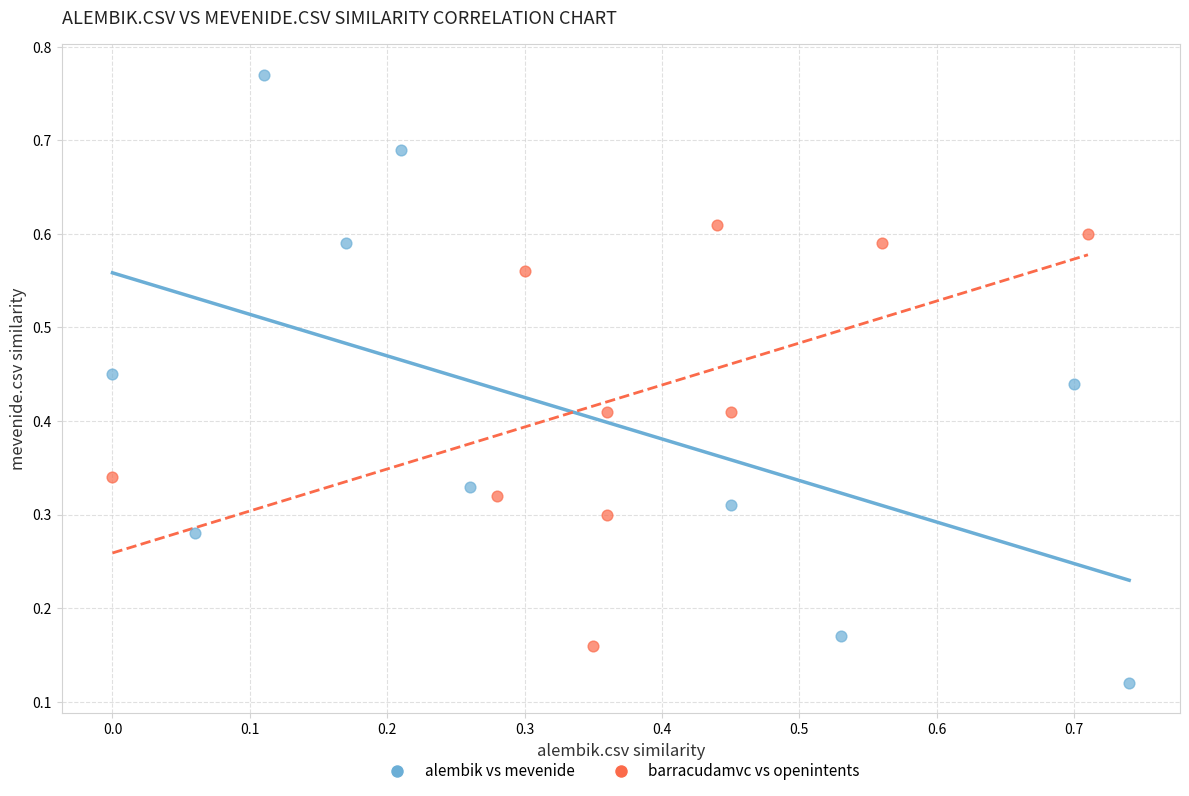

Which series reaches the minimum Y coordinate?

alembik vs mevenide